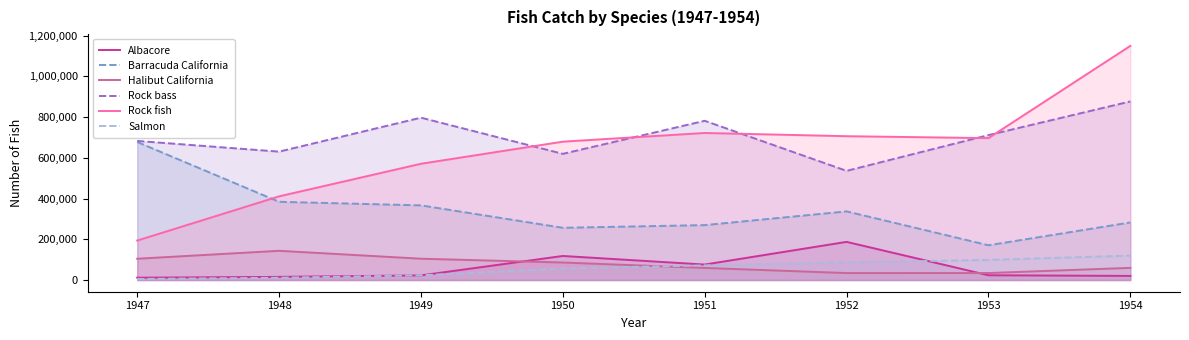

At which label is Barracuda California closest to 423999?

1948